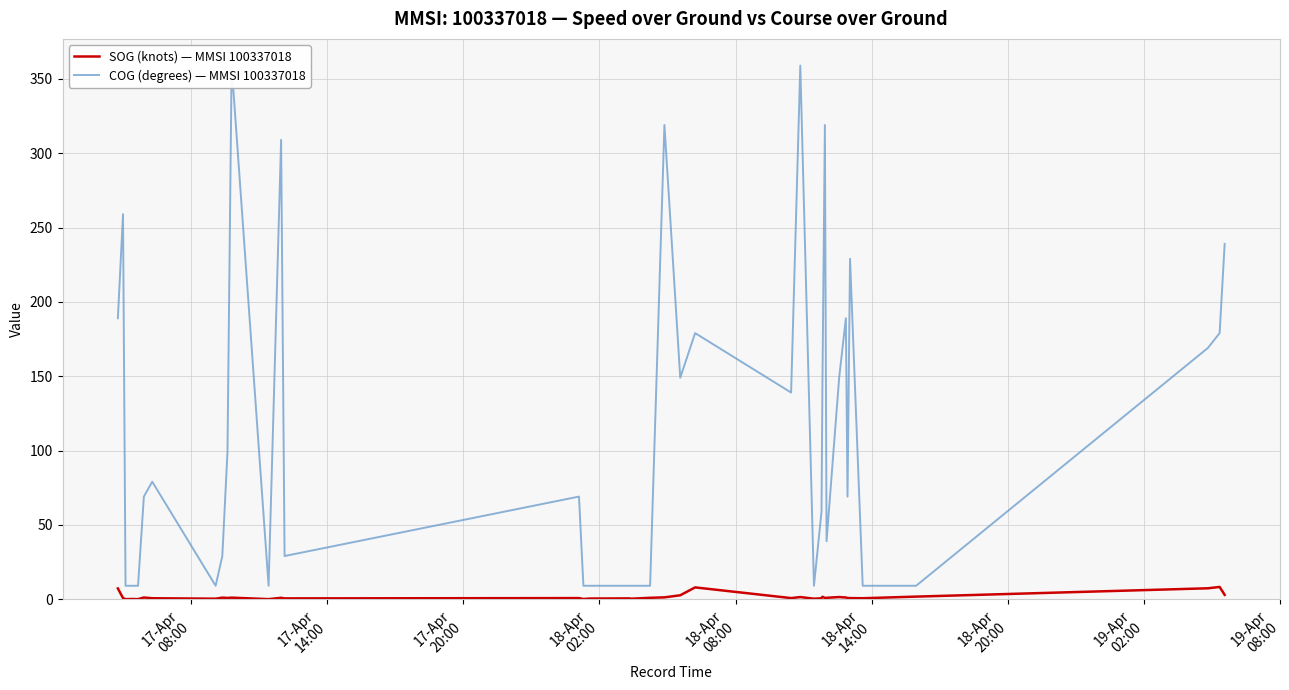

The SOG (knots) — MMSI 100337018 series shows 2.4 at 31. True or false?

False